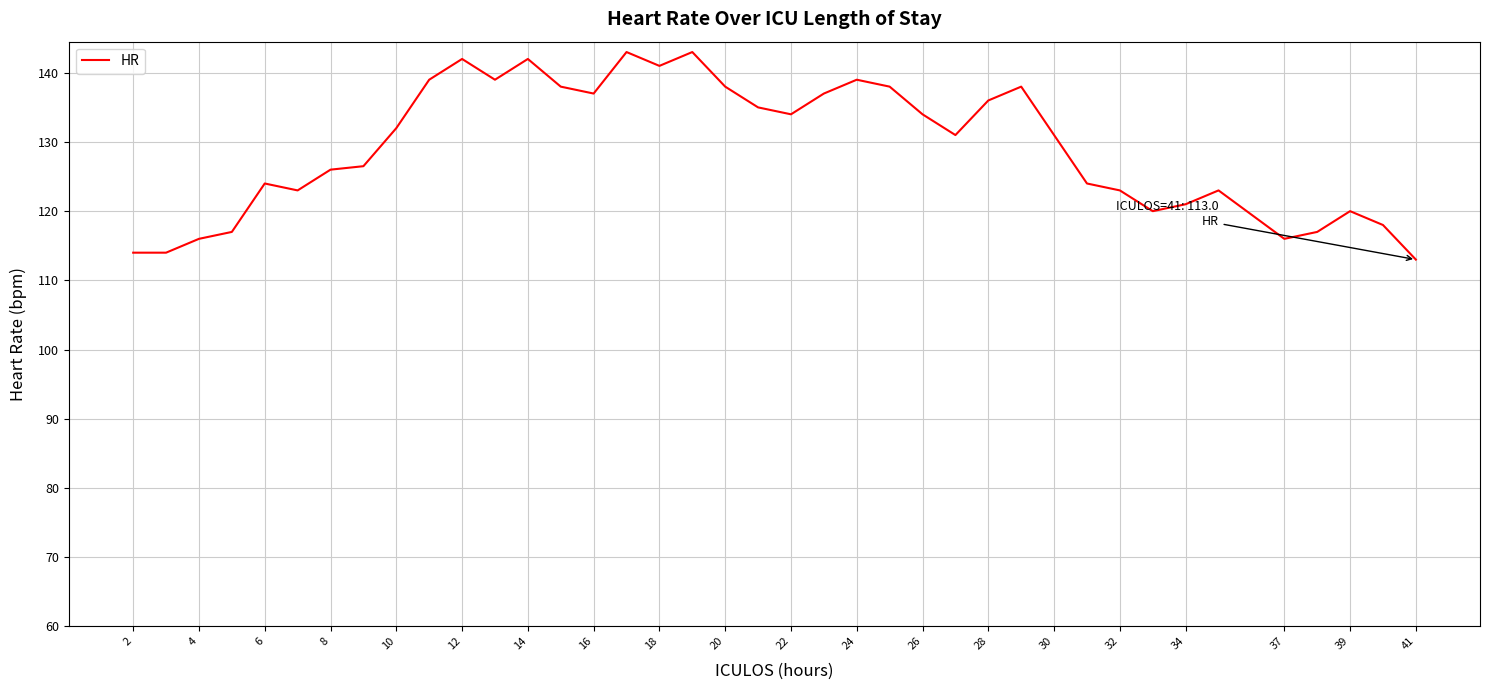

What is the smallest value displayed?

113.0